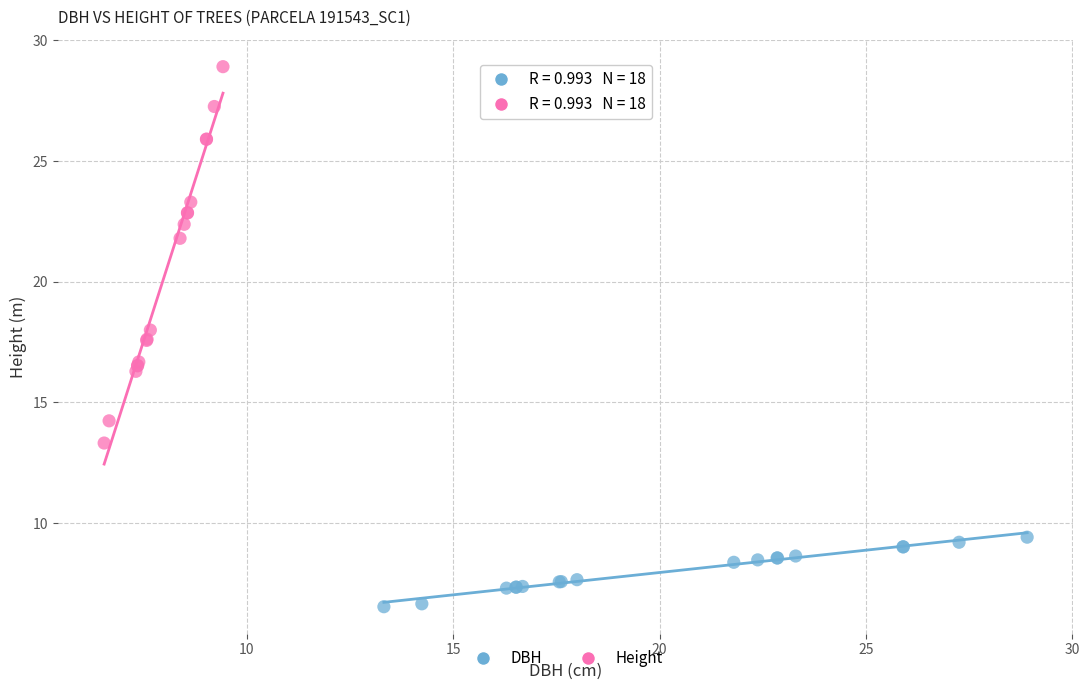

What are all the series names shown in the legend?

DBH, Height